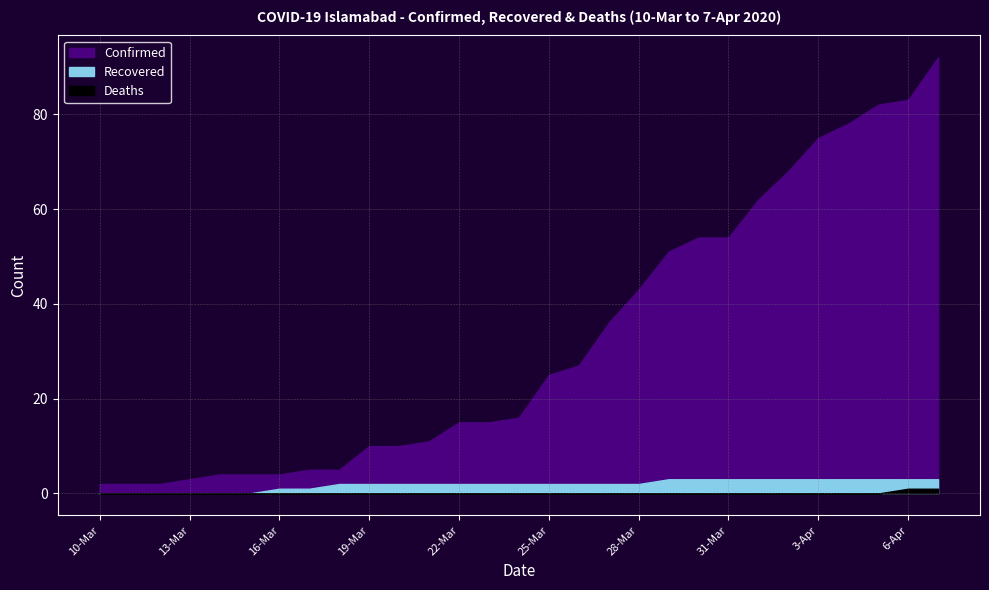

True or false: Deaths and Recovered intersect in this chart.

False